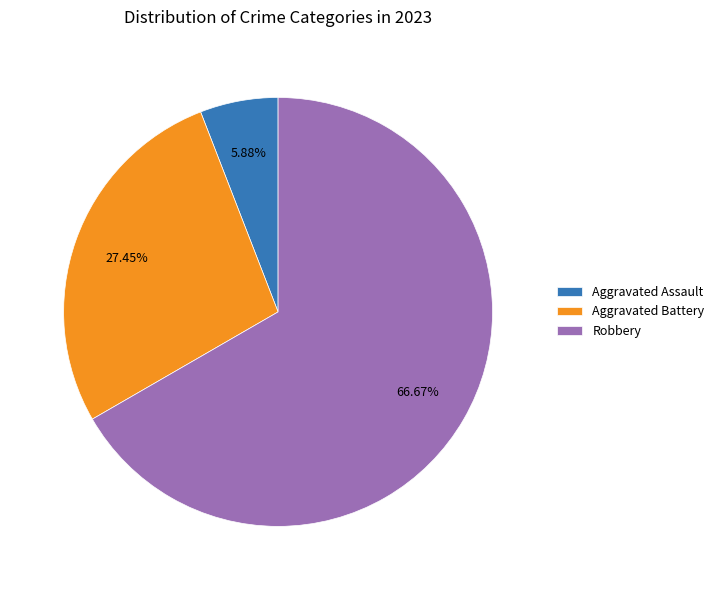

Approximately how many times larger is the value at Aggravated Battery compared to Robbery?

0.4